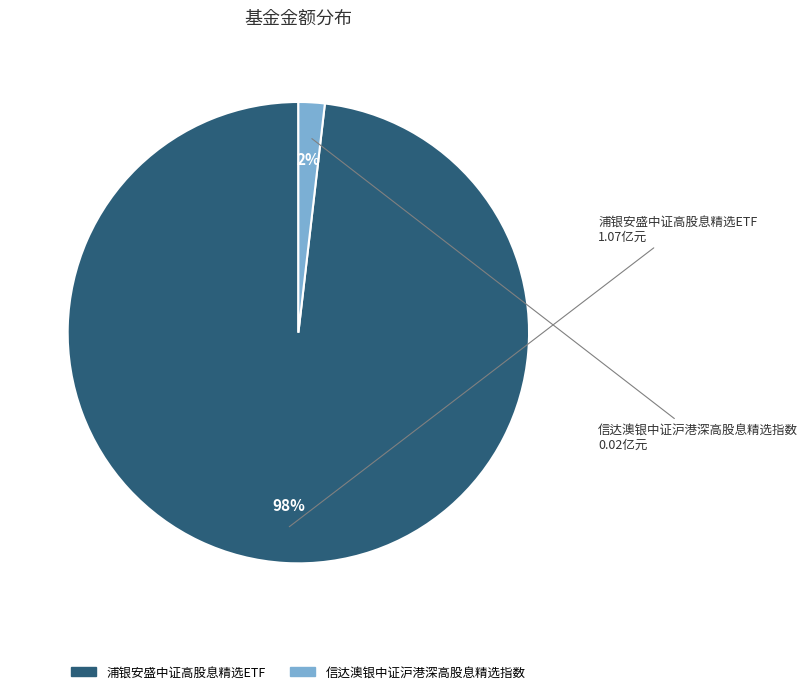

Is the sum of 浦银安盛中证高股息精选ETF and 信达澳银中证沪港深高股息精选指数 greater than half?

Yes